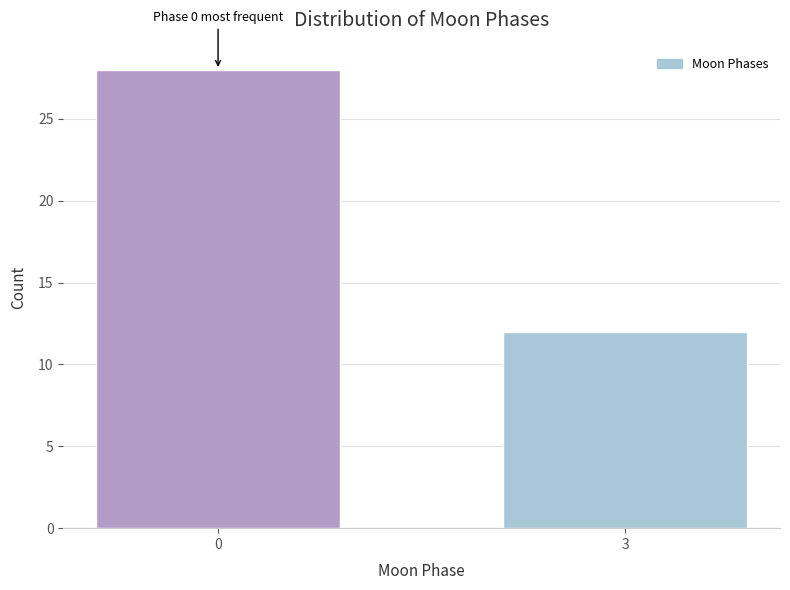

Reading right to left, transcribe all the data shown in this chart.

3=12	0=28